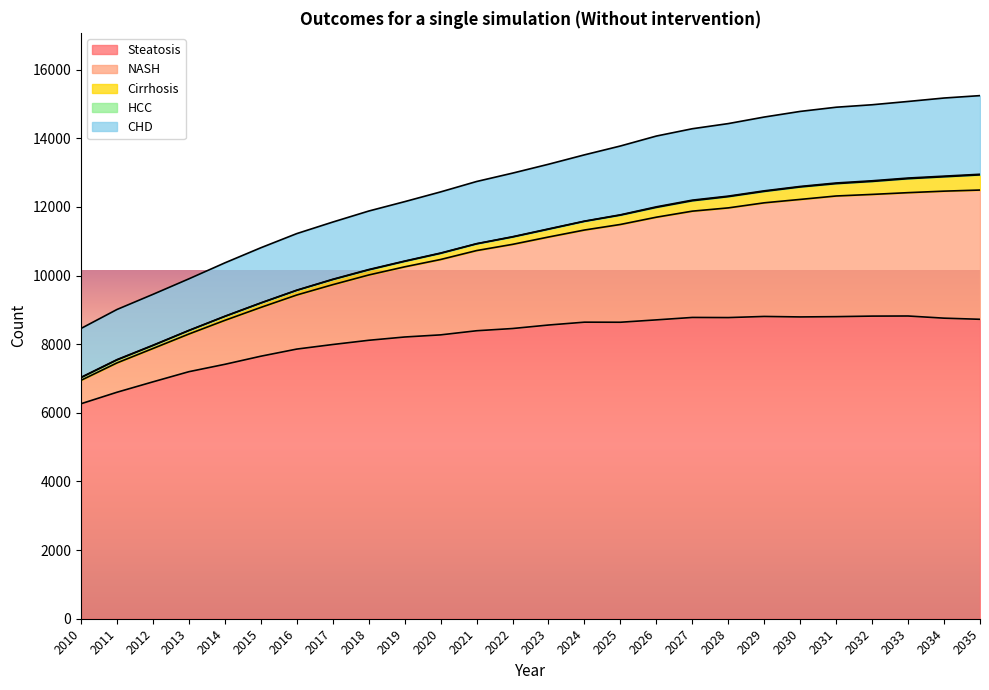

The CHD series shows 2292 at 2035. True or false?

True